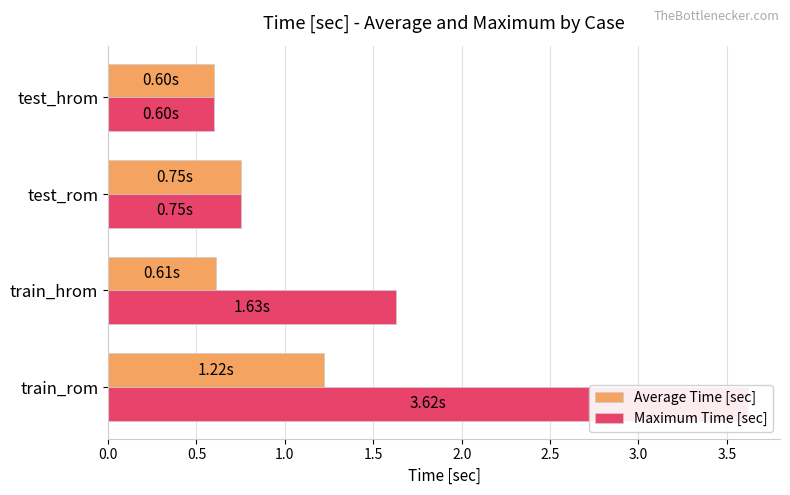

Rank the series by their average value, from lowest to highest.

Average Time [sec], Maximum Time [sec]